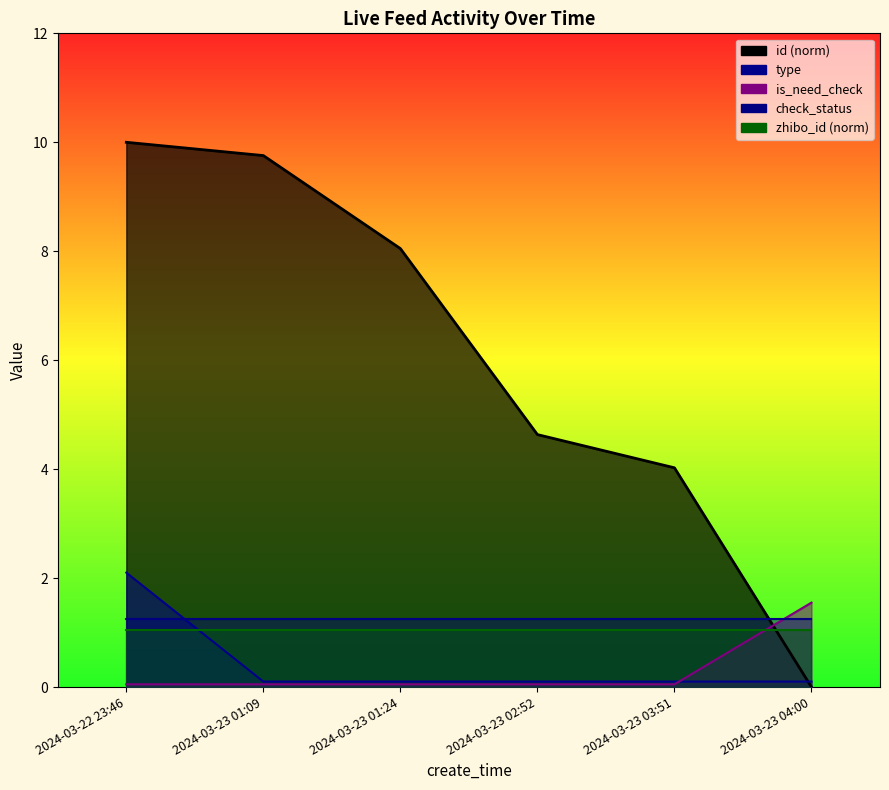

At which category does the chart reach its peak across all series?

2024-03-22 23:46